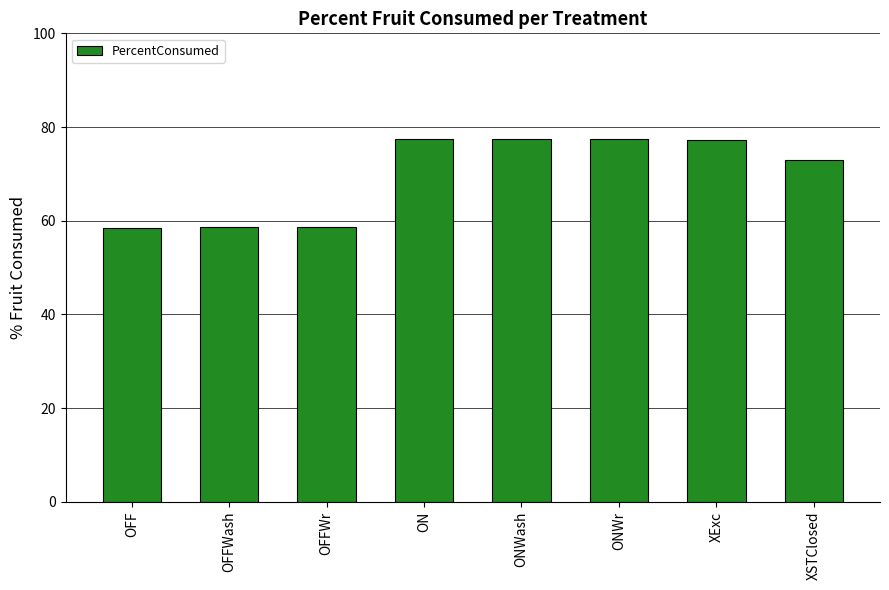

Does the chart contain any negative values?

No